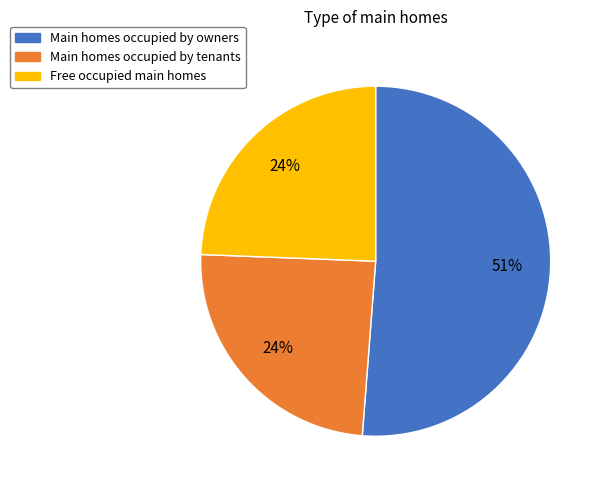

Count the number of slices in the pie.

3